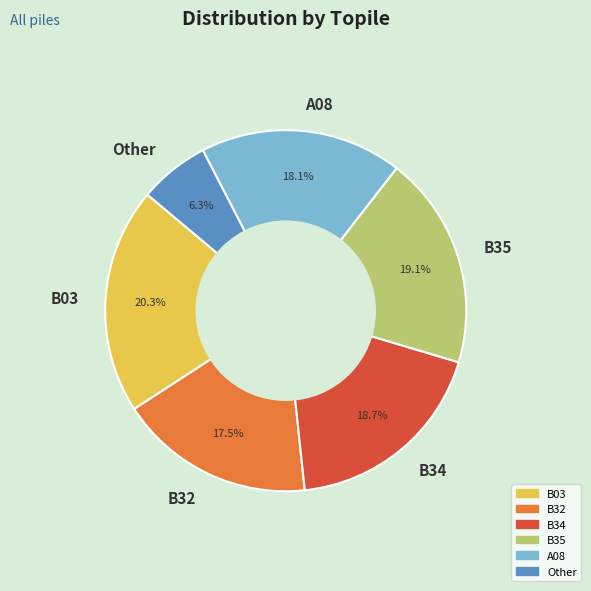

To the nearest percent, what is the combined percentage of Other and B34?

25%